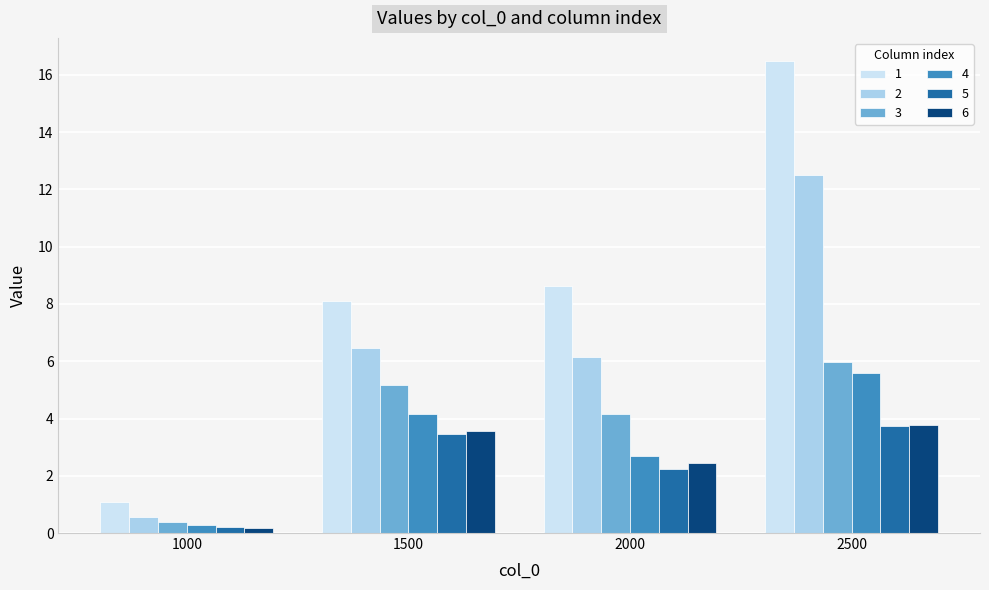

At which category does the chart reach its minimum across all series?

1000